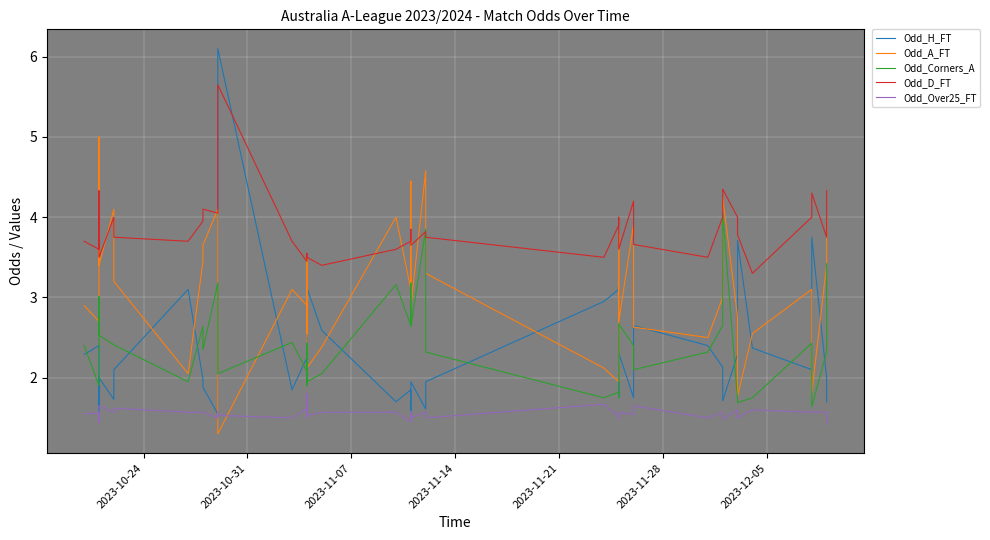

What is the greatest value displayed?

6.1